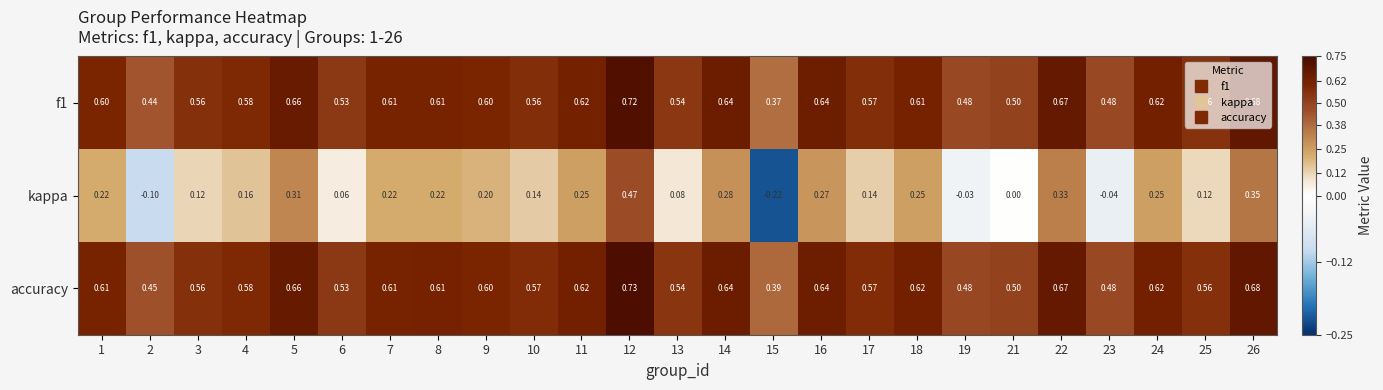

Which series has the largest total across all categories?

accuracy